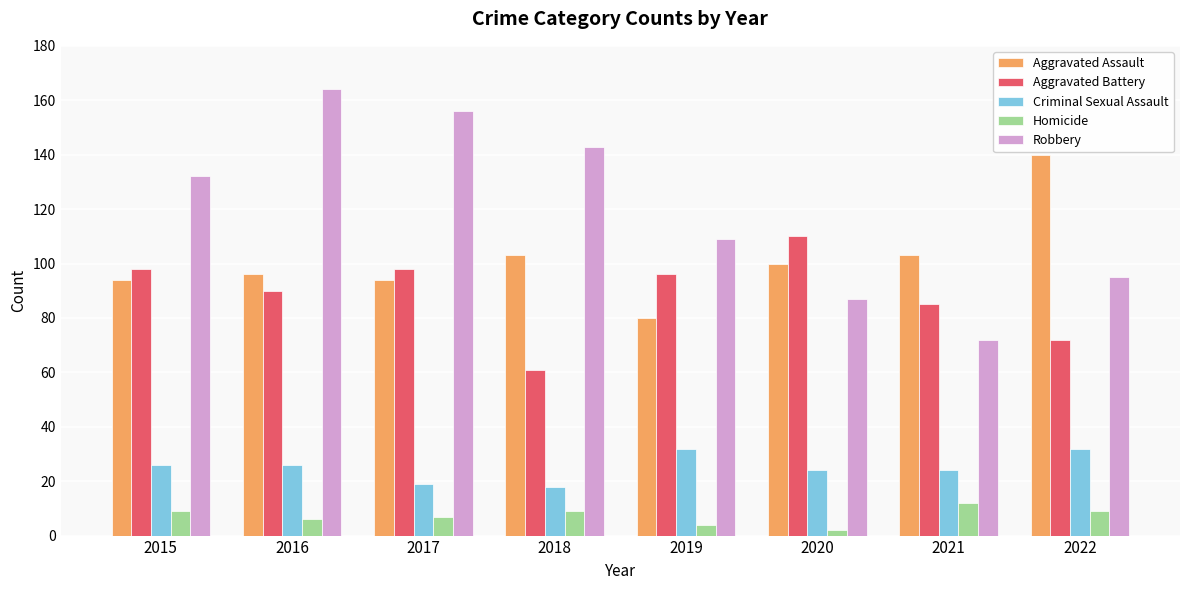

Reading left to right, transcribe all the data shown in this chart.

Aggravated Assault: 2015=94	2016=96	2017=94	2018=103	2019=80	2020=100	2021=103	2022=140
Aggravated Battery: 2015=98	2016=90	2017=98	2018=61	2019=96	2020=110	2021=85	2022=72
Criminal Sexual Assault: 2015=26	2016=26	2017=19	2018=18	2019=32	2020=24	2021=24	2022=32
Homicide: 2015=9	2016=6	2017=7	2018=9	2019=4	2020=2	2021=12	2022=9
Robbery: 2015=132	2016=164	2017=156	2018=143	2019=109	2020=87	2021=72	2022=95